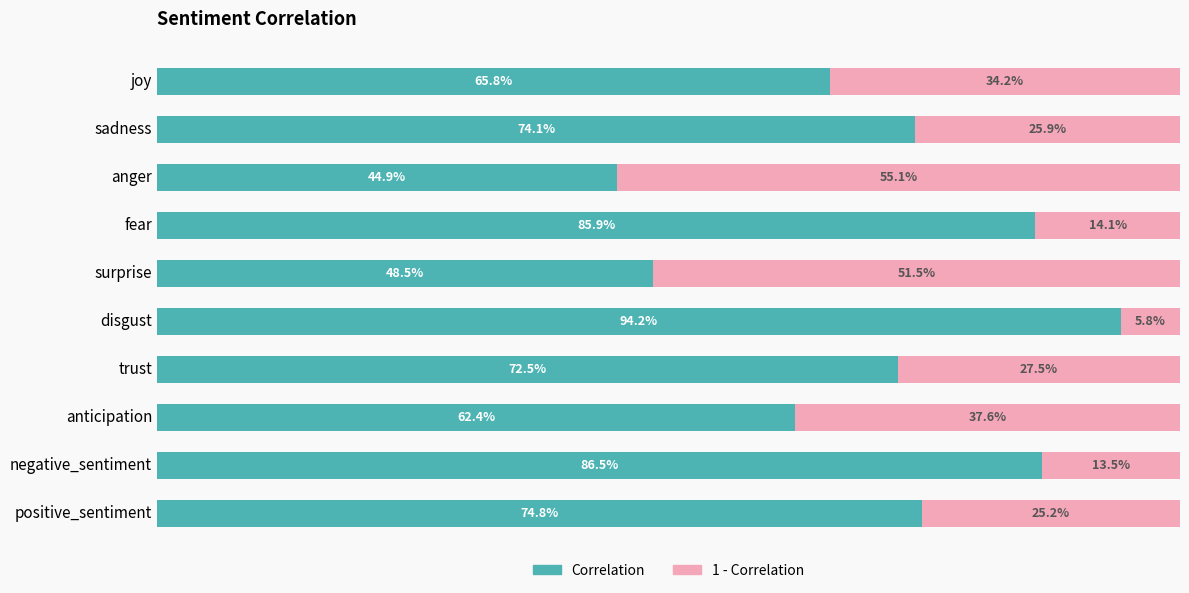

What is the value of the Correlation bar at the 4th from the left?

0.9